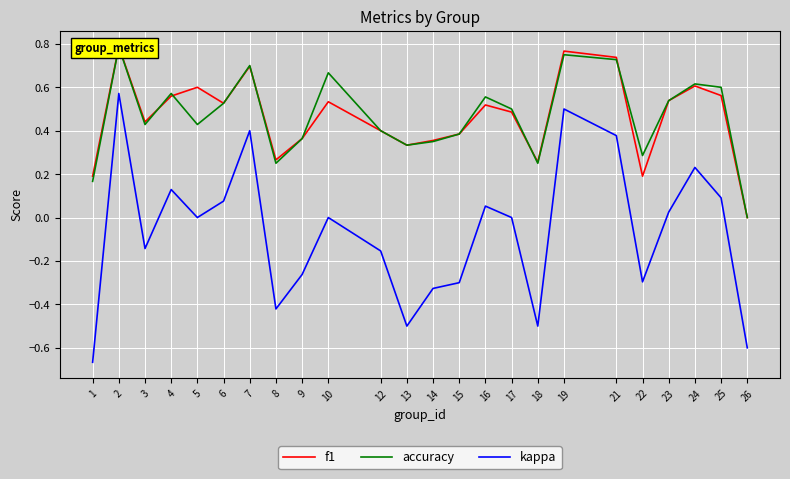

Reading left to right, list all the values displayed in this chart.

f1: 0.2	0.8	0.4	0.6	0.6	0.5	0.7	0.3	0.4	0.5	0.4	0.3	0.4	0.4	0.5	0.5	0.3	0.8	0.7	0.2	0.5	0.6	0.6	0.0
accuracy: 0.2	0.8	0.4	0.6	0.4	0.5	0.7	0.2	0.4	0.7	0.4	0.3	0.3	0.4	0.6	0.5	0.2	0.8	0.7	0.3	0.5	0.6	0.6	0.0
kappa: -0.7	0.6	-0.1	0.1	0.0	0.1	0.4	-0.4	-0.3	0.0	-0.2	-0.5	-0.3	-0.3	0.1	0.0	-0.5	0.5	0.4	-0.3	0.0	0.2	0.1	-0.6